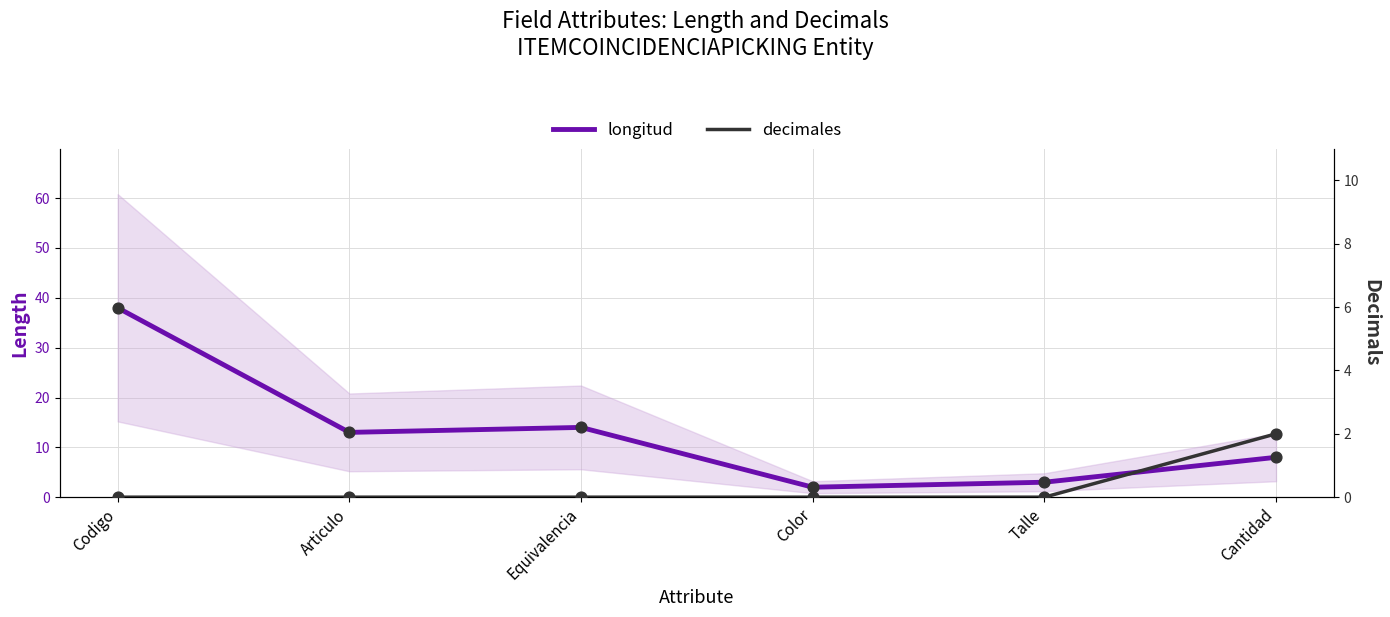

Which series has the largest Y range (max minus min)?

longitud